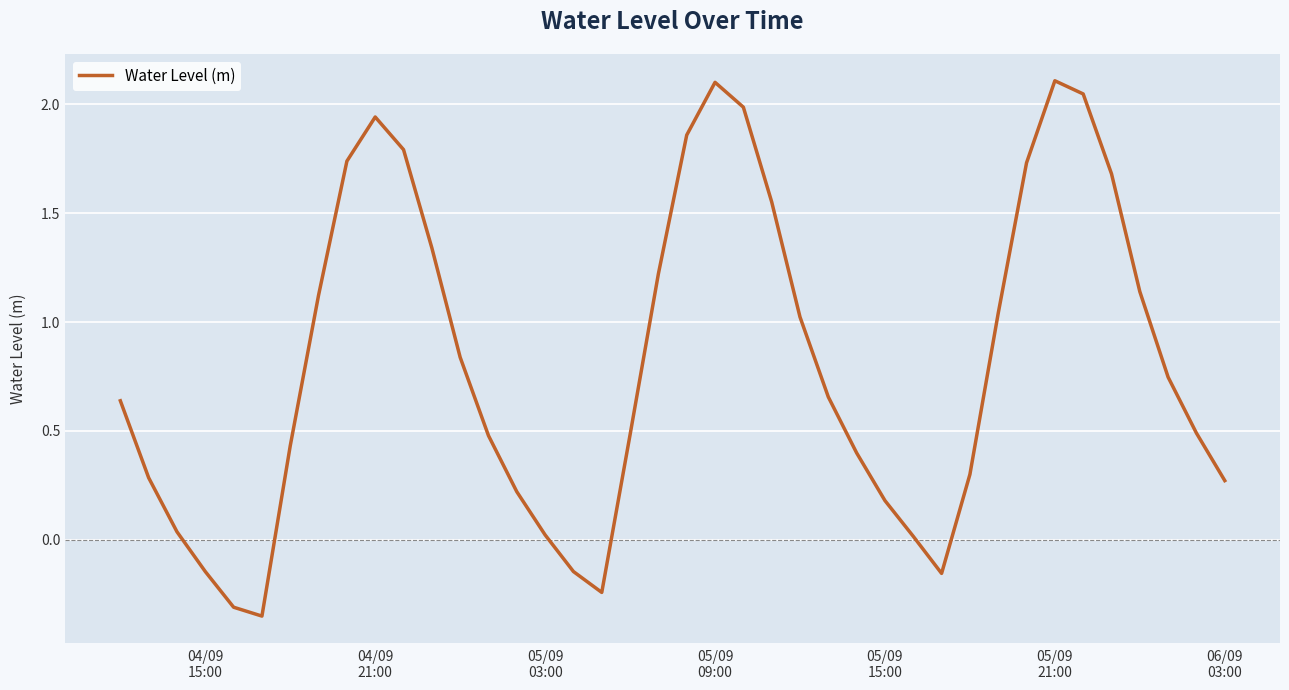

What is the difference between the maximum and minimum values?

2.5